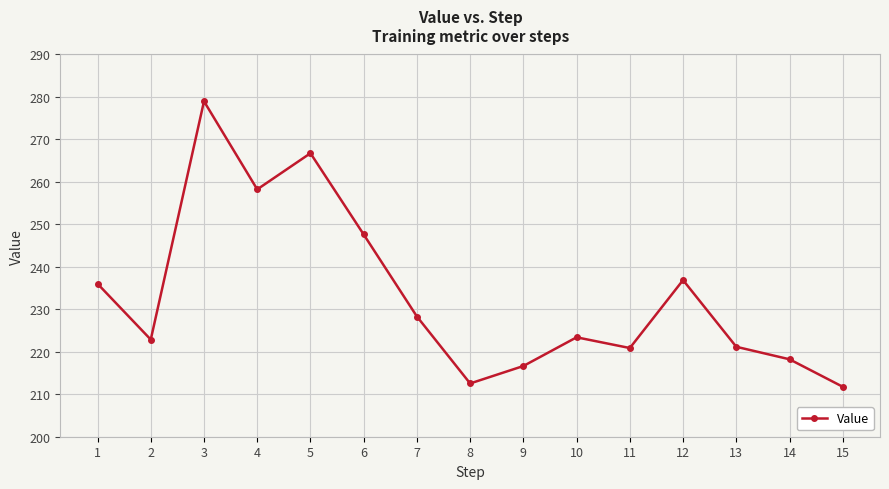

How many points are higher than both their immediate neighbors (excluding endpoints)?

4